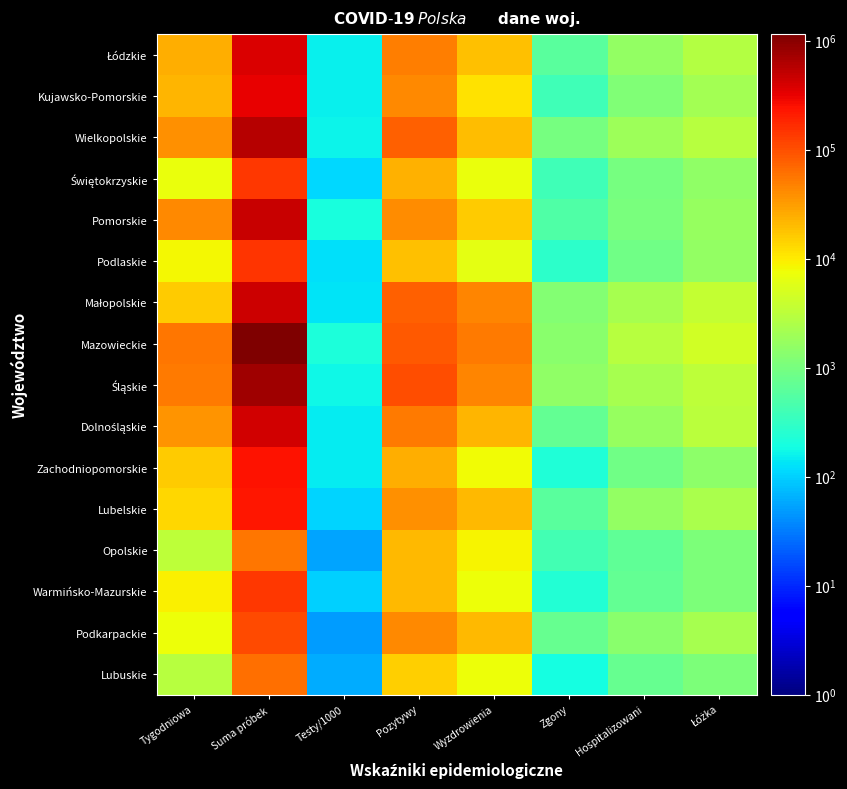

How many series are shown in this chart?

16